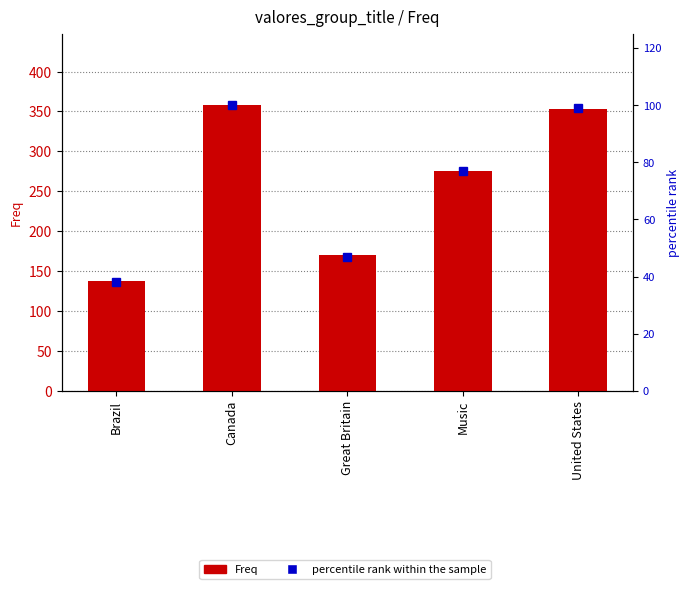

At which label is percentile rank within the sample closest to 69?

Music